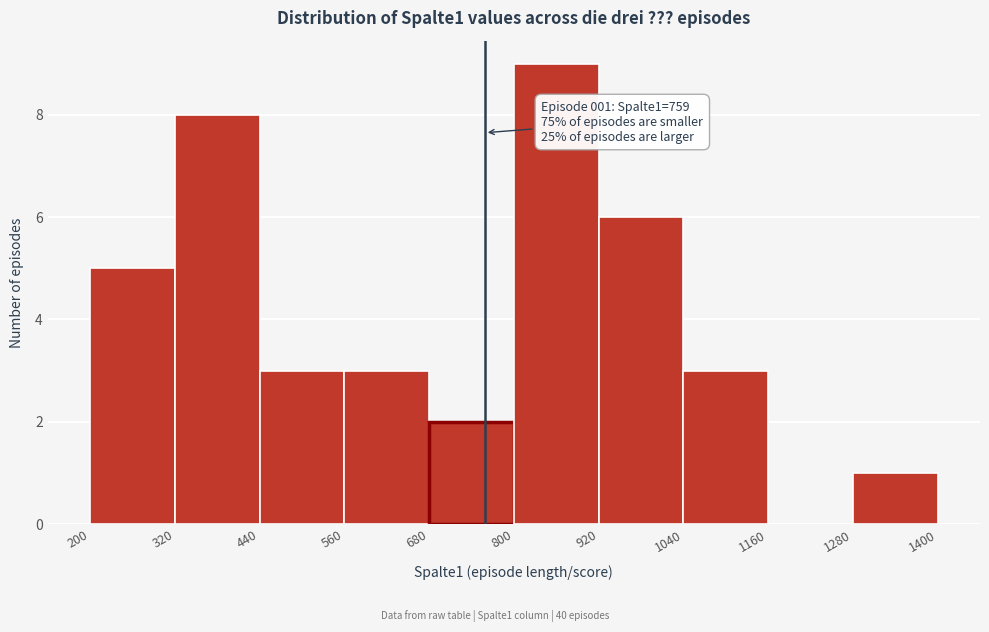

Which range on the x-axis has the tallest bar?

800 to 920